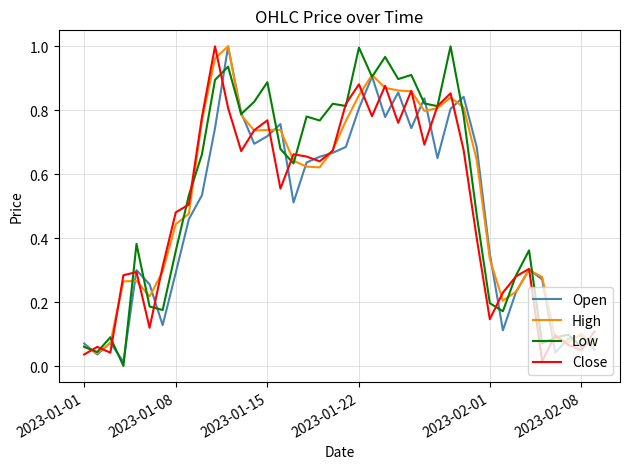

Does the chart display data point markers on the line(s)?

No